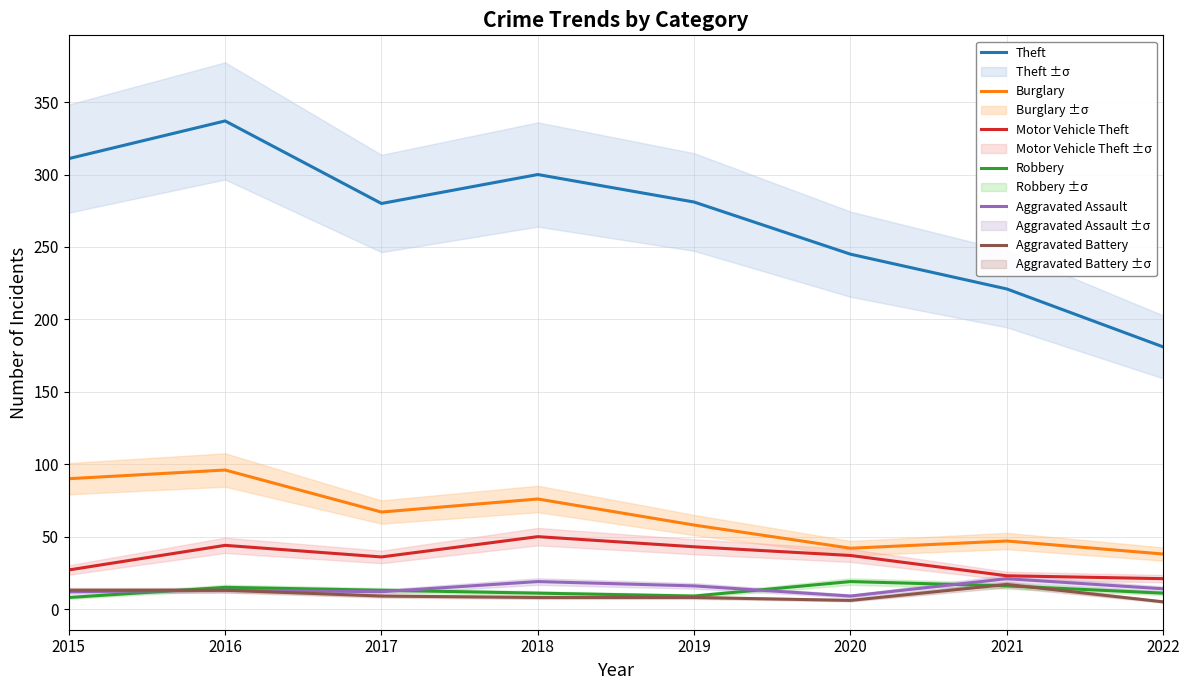

Which series changed the most between 2015 and 2018?

Motor Vehicle Theft